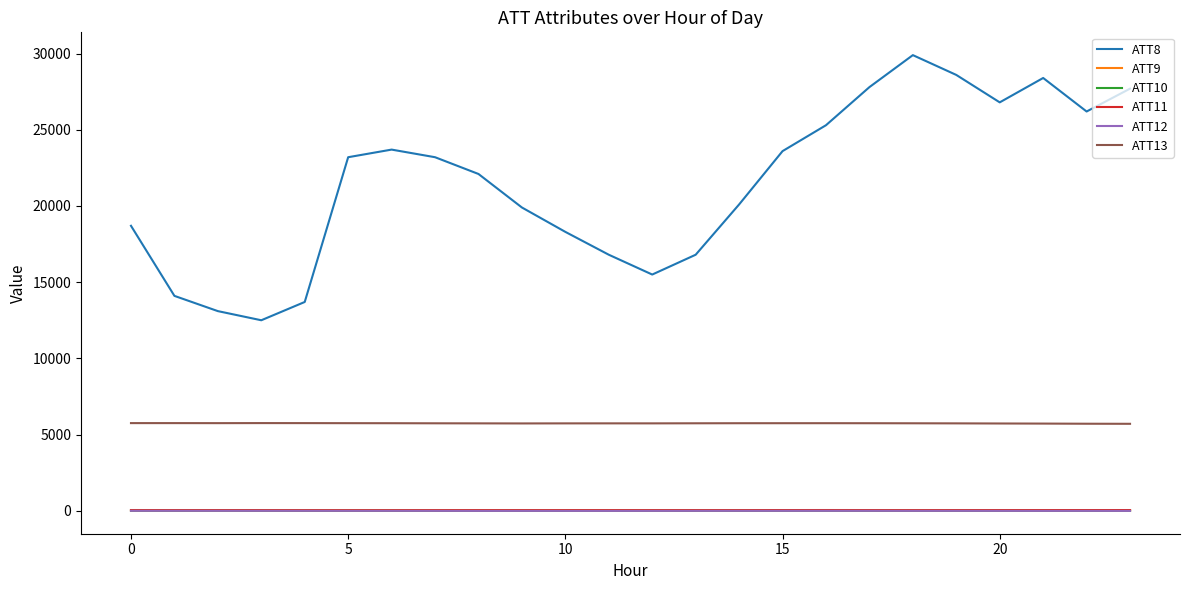

True or false: ATT13 and ATT9 cross at least once.

False